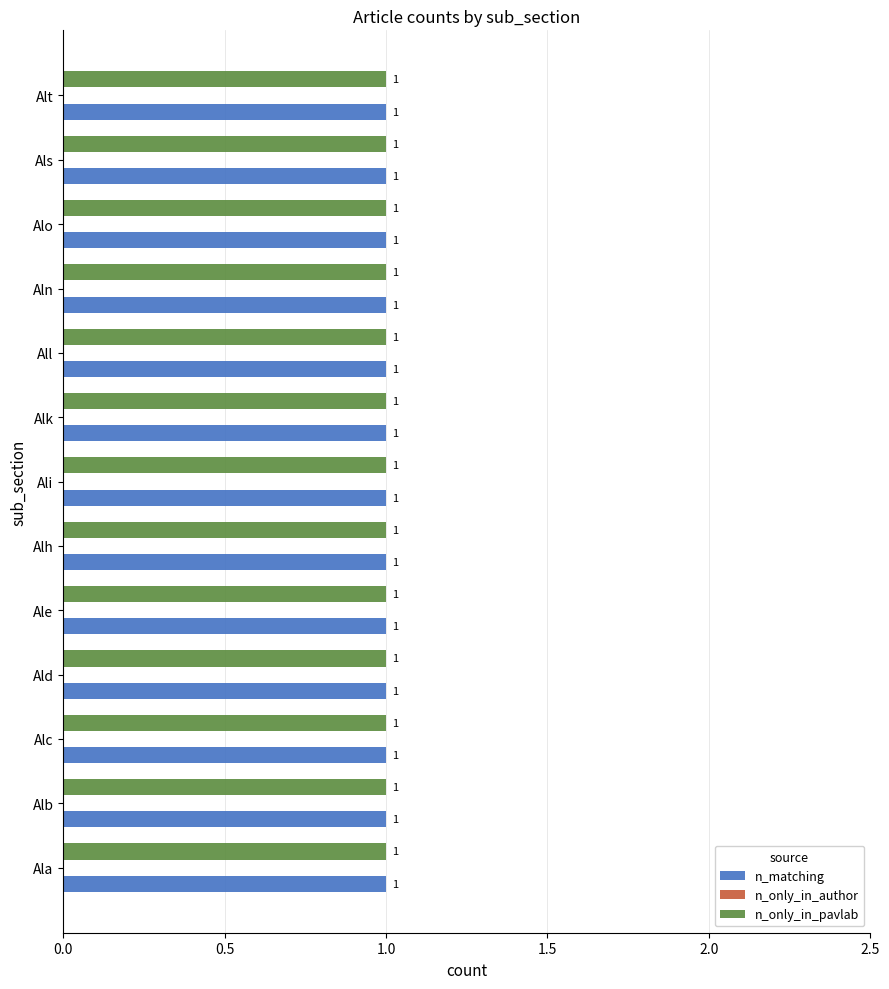

Reading left to right, transcribe all the data shown in this chart.

n_matching: Ala=1	Alb=1	Alc=1	Ald=1	Ale=1	Alh=1	Ali=1	Alk=1	All=1	Aln=1	Alo=1	Als=1	Alt=1
n_only_in_author: Ala=0	Alb=0	Alc=0	Ald=0	Ale=0	Alh=0	Ali=0	Alk=0	All=0	Aln=0	Alo=0	Als=0	Alt=0
n_only_in_pavlab: Ala=1	Alb=1	Alc=1	Ald=1	Ale=1	Alh=1	Ali=1	Alk=1	All=1	Aln=1	Alo=1	Als=1	Alt=1